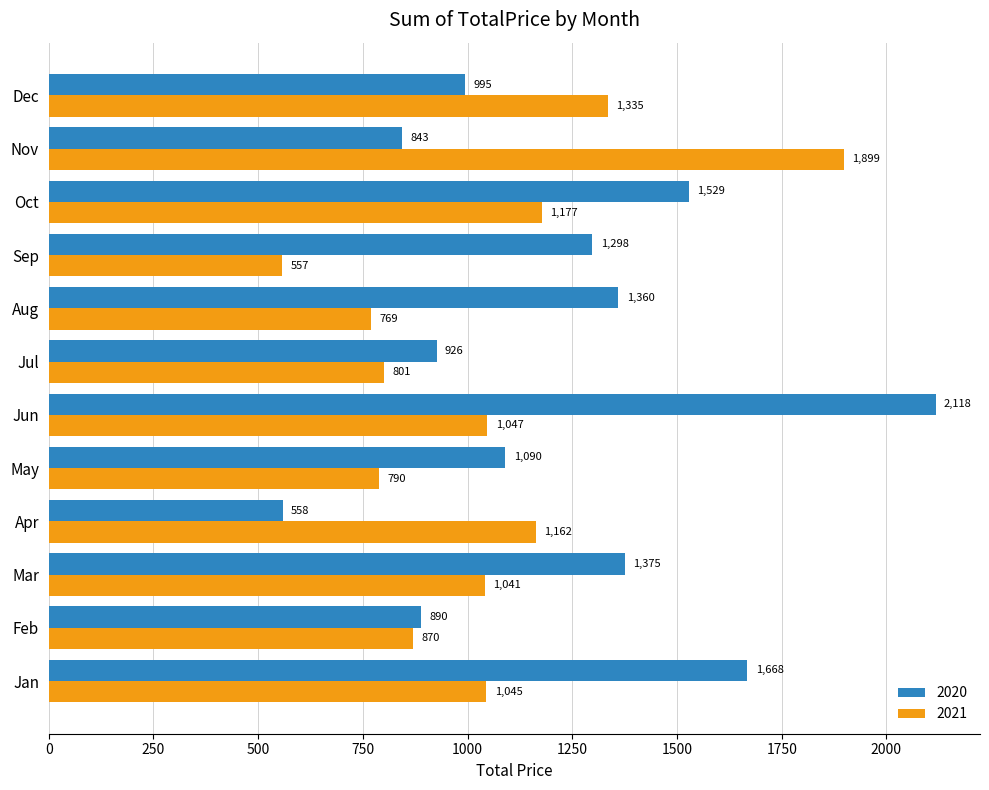

List the labels in order of 2021 value, largest first.

Nov, Dec, Oct, Apr, Jun, Jan, Mar, Feb, Jul, May, Aug, Sep